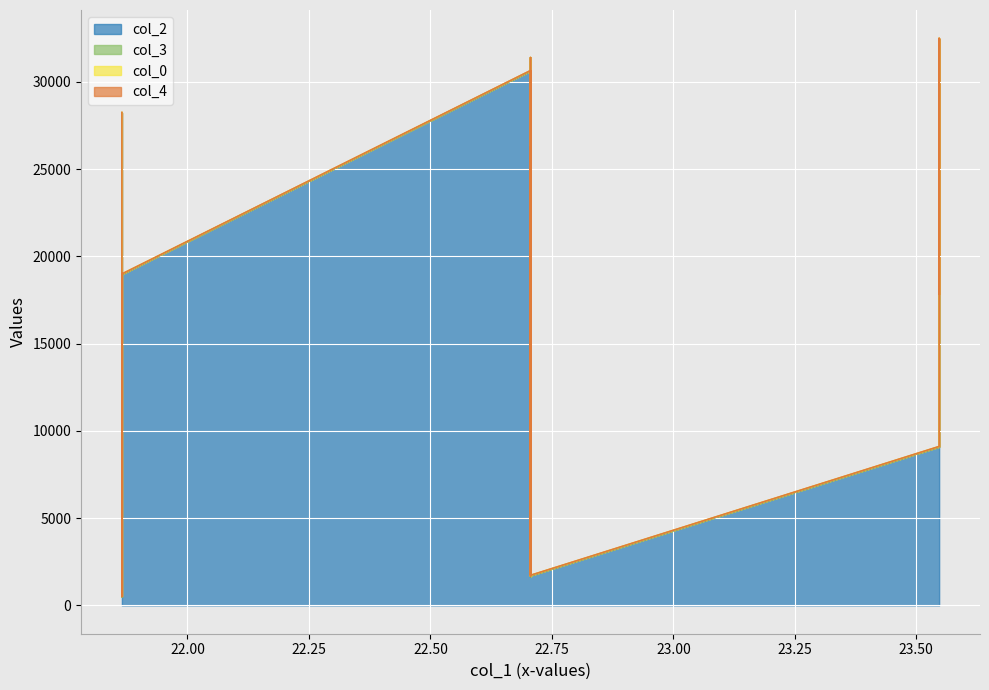

Which series has the largest range (max minus min)?

col_2